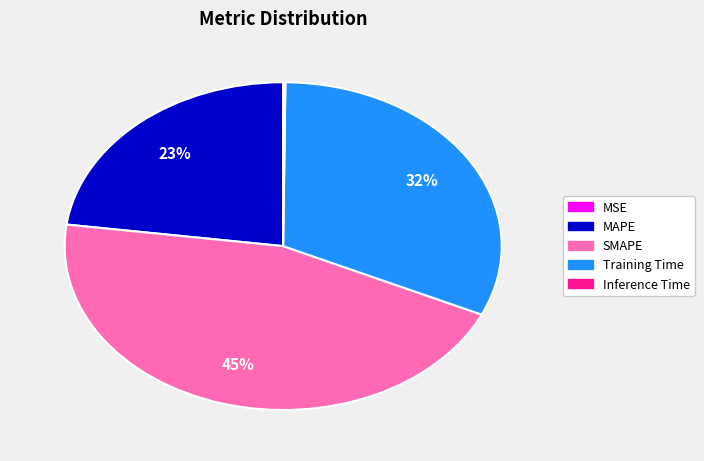

Which category has the biggest portion of the pie?

SMAPE